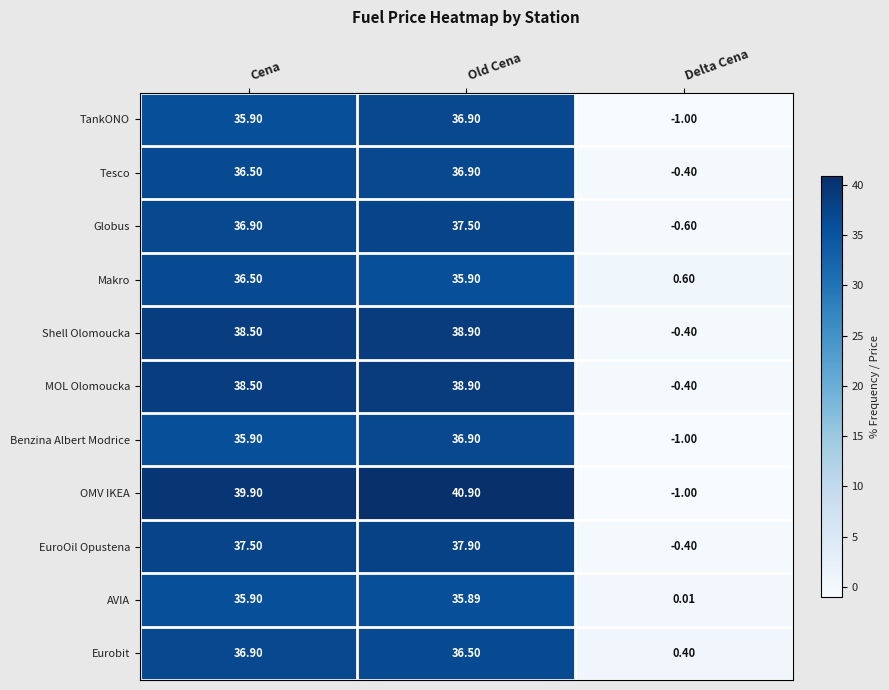

Where is Makro nearest to the value 18?

Delta Cena